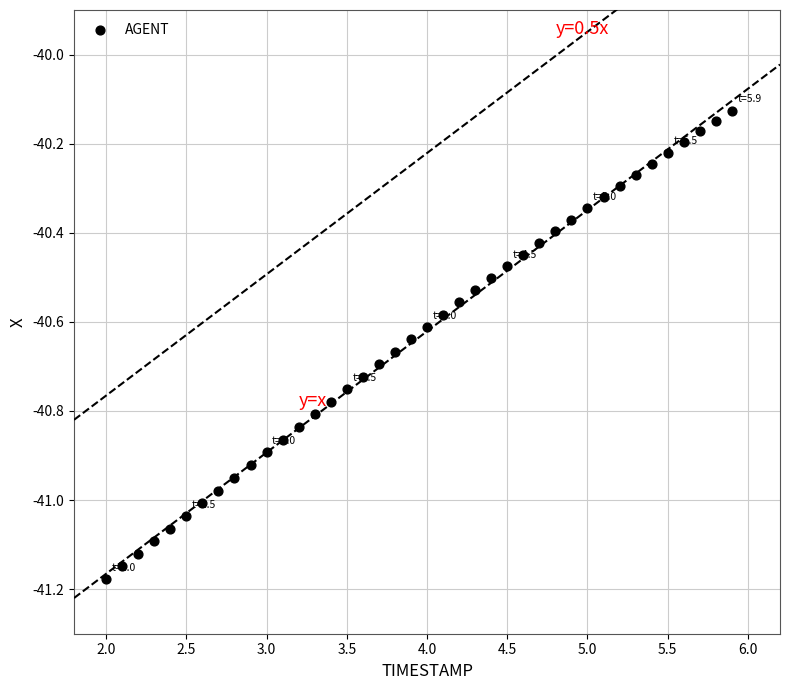

What is the range of X values (max minus min)?

3.9